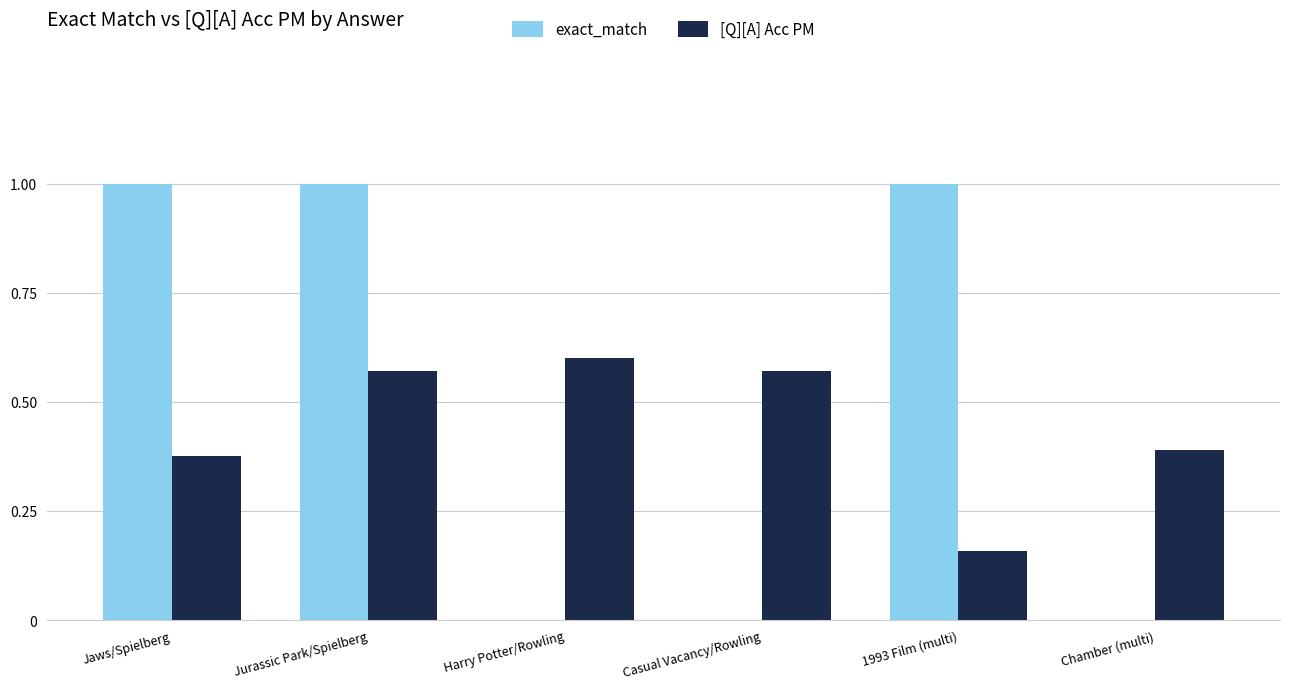

The value of [Q][A] Acc PM at Casual Vacancy/Rowling is 0.8. True or false?

False